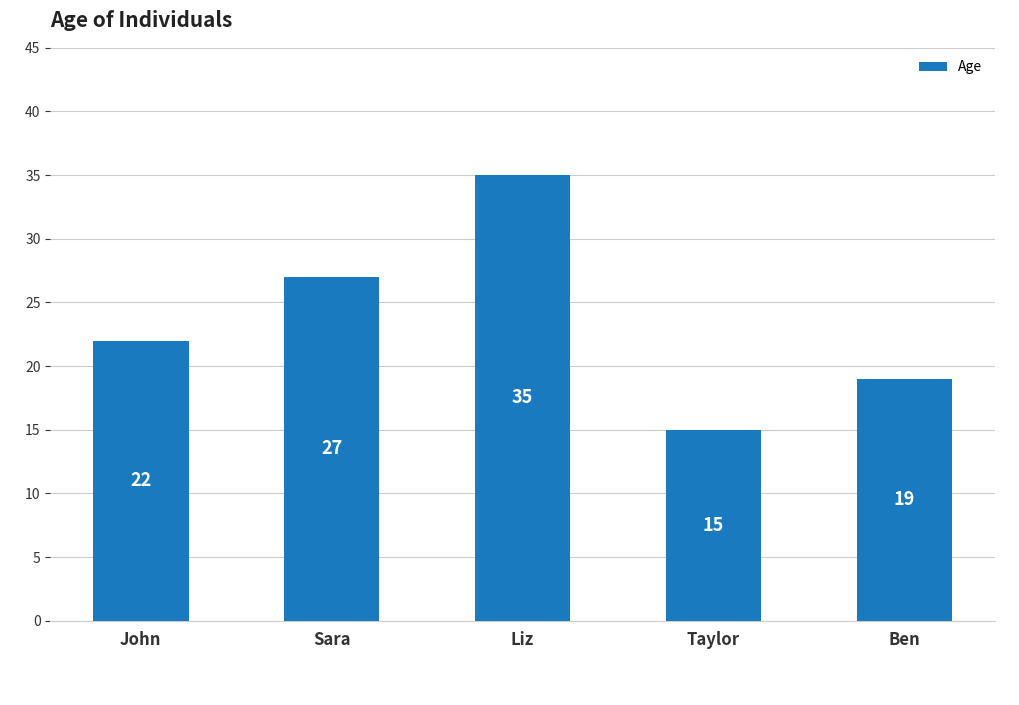

Is it true that the value at Liz is 35?

True